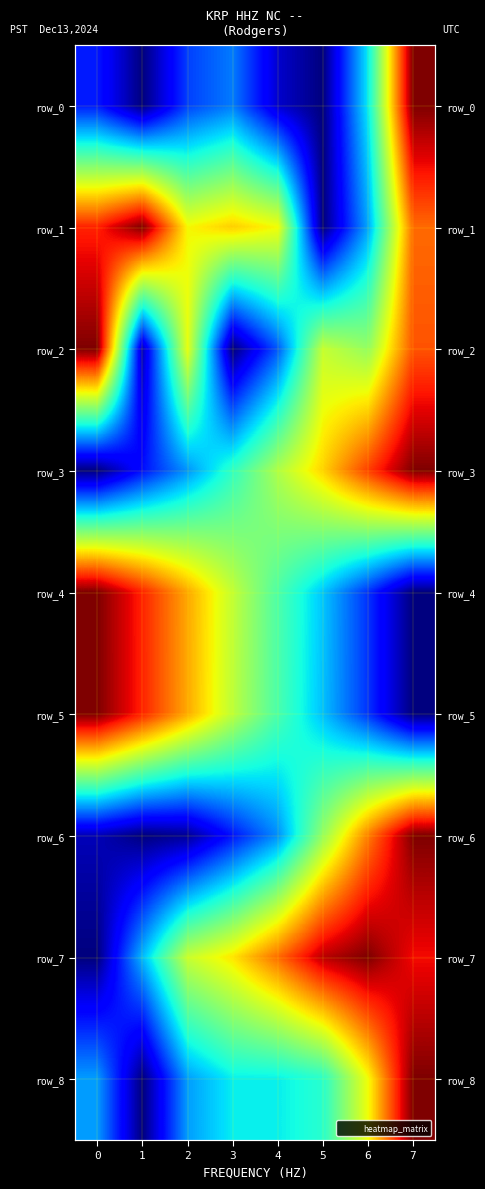

Which series has the widest spread of values?

row_0